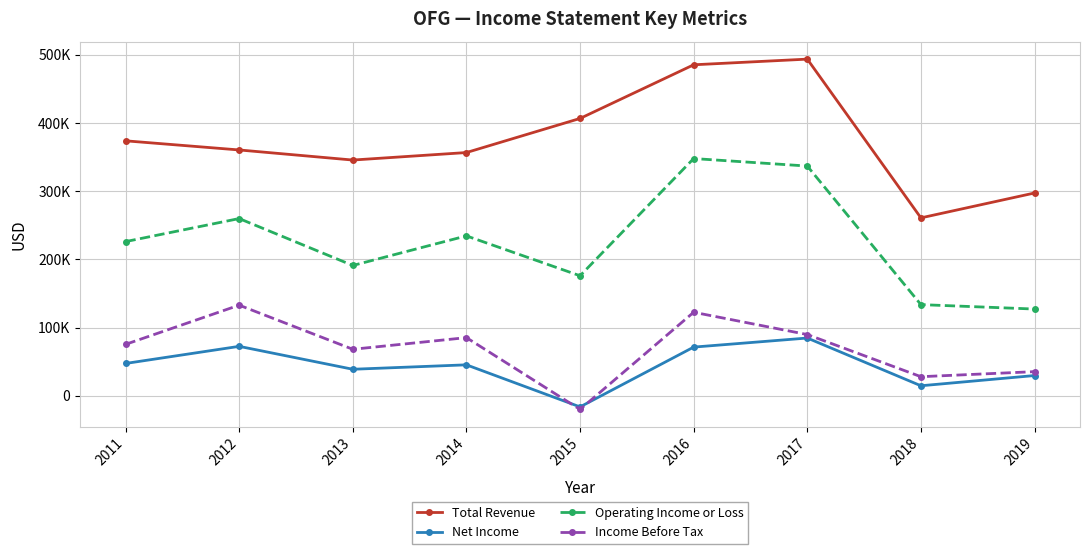

Is this an area chart (filled region under the line)?

No